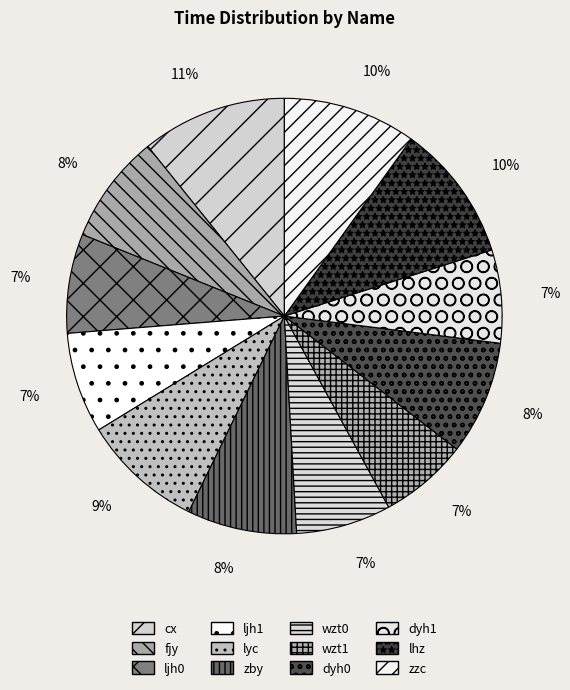

Which category has the biggest portion of the pie?

cx